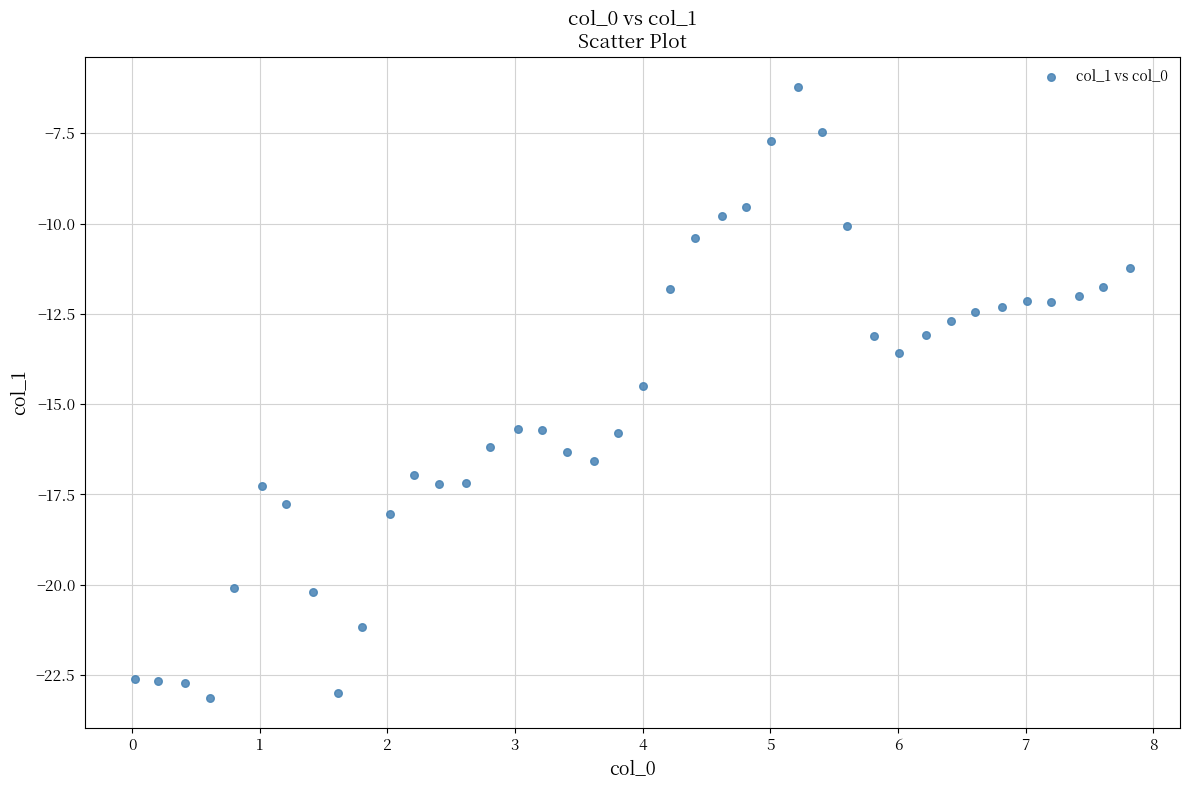

What is the range of X values (max minus min)?

7.8